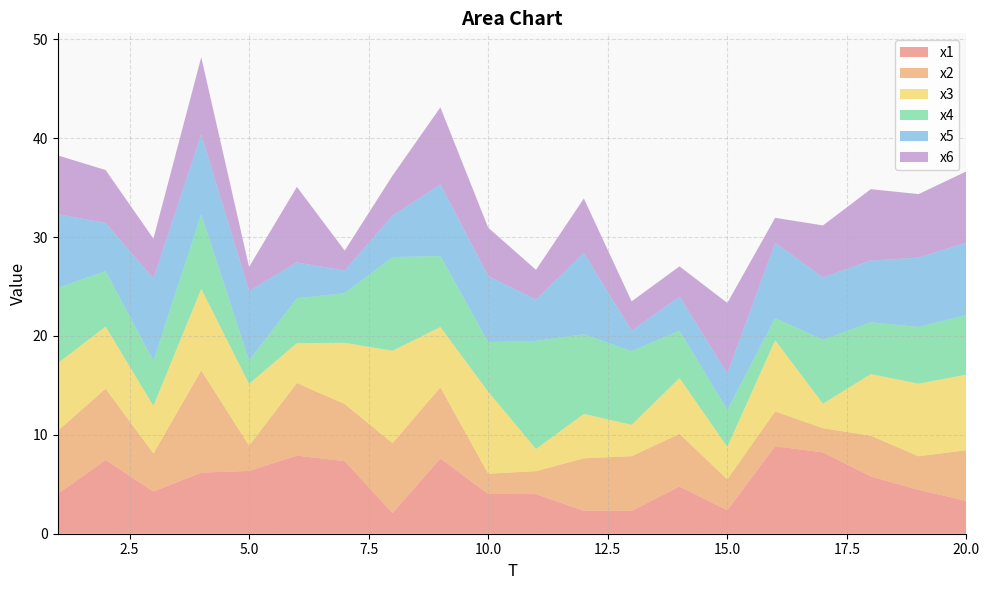

Reading left to right, list all the values displayed in this chart.

x1: 4.0	7.5	4.3	6.2	6.4	7.9	7.3	2.1	7.6	4.0	4.0	2.3	2.3	4.8	2.4	8.8	8.2	5.8	4.4	3.3
x2: 6.4	7.2	3.8	10.3	2.5	7.3	5.8	7.1	7.2	2.1	2.3	5.3	5.5	5.3	3.1	3.5	2.4	4.1	3.4	5.1
x3: 6.8	6.3	4.8	8.3	6.3	4.0	6.2	9.3	6.1	8.3	2.2	4.5	3.2	5.6	3.3	7.2	2.5	6.2	7.3	7.6
x4: 7.6	5.6	4.6	7.5	2.4	4.5	5.0	9.5	7.2	5.0	10.9	8.1	7.5	4.8	3.7	2.2	6.5	5.2	5.7	6.0
x5: 7.5	4.9	8.3	8.1	7.0	3.6	2.3	4.2	7.3	6.7	4.2	8.2	2.1	3.4	3.7	7.6	6.3	6.2	7.0	7.3
x6: 5.9	5.4	4.0	7.8	2.4	7.6	2.0	4.0	7.8	4.9	3.0	5.5	3.0	3.1	7.1	2.5	5.3	7.2	6.4	7.2